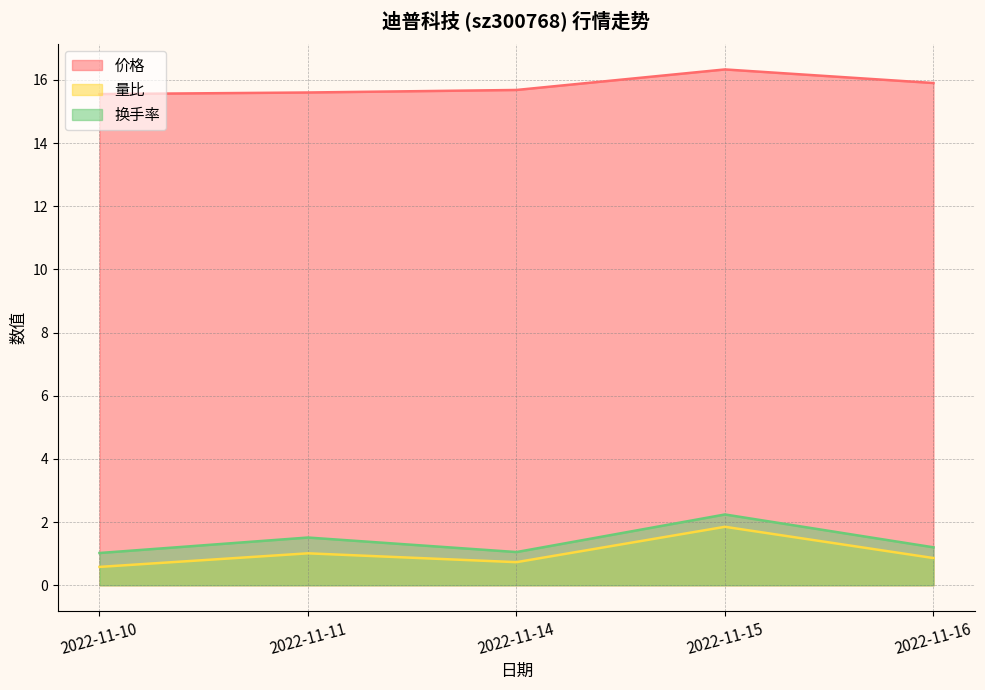

What is the sum of all 量比 values?

5.0